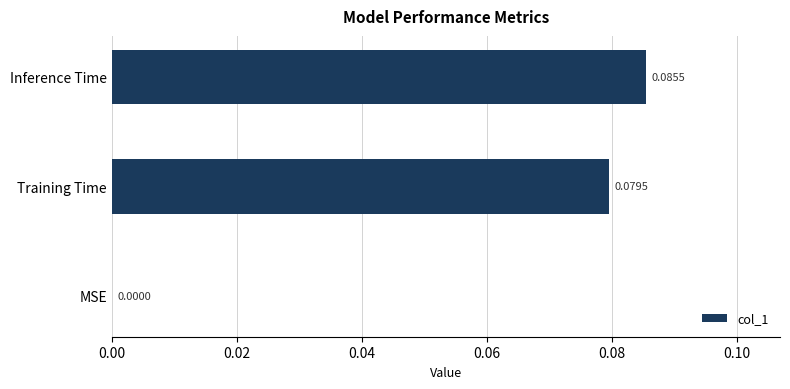

Between Training Time and Inference Time, which is larger?

Inference Time